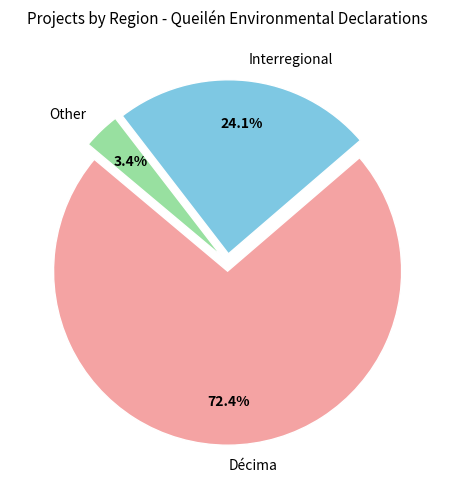

How many slices are in this pie chart?

3